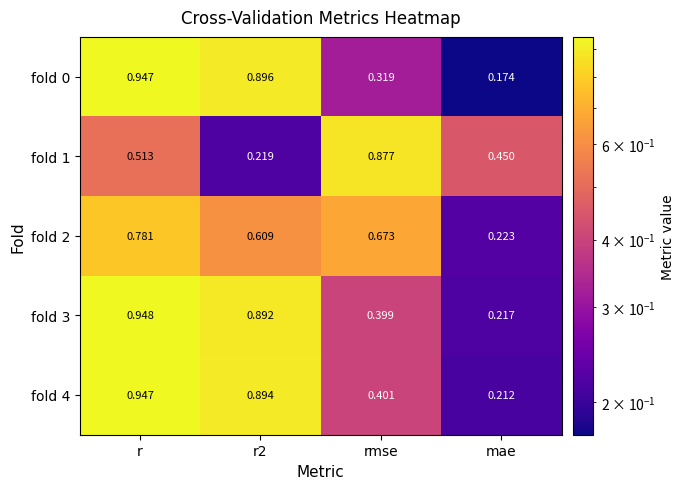

At which category does the chart reach its minimum across all series?

mae